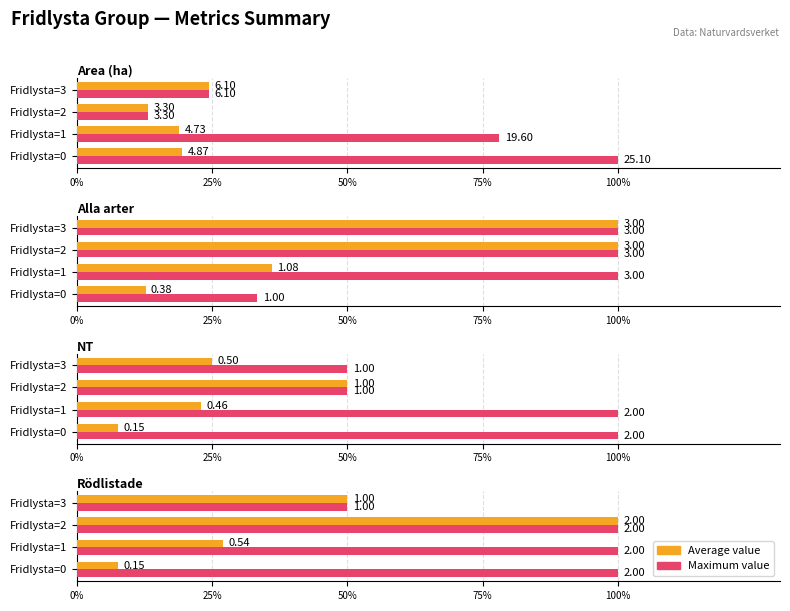

What is the value of the Maximum value bar at the 4th from the left?

50.0